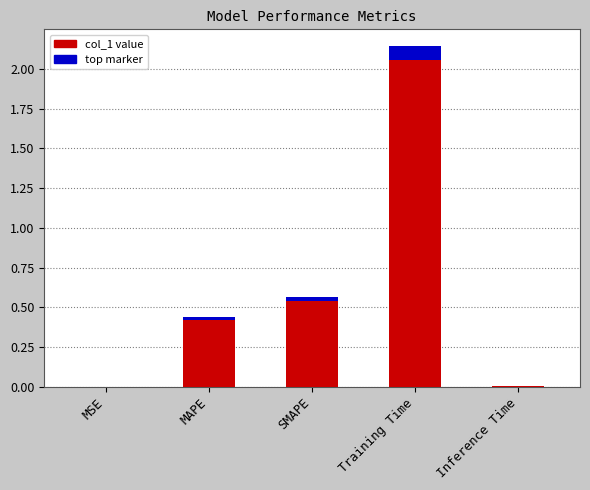

What is the label of the 3rd bar from the left?

SMAPE